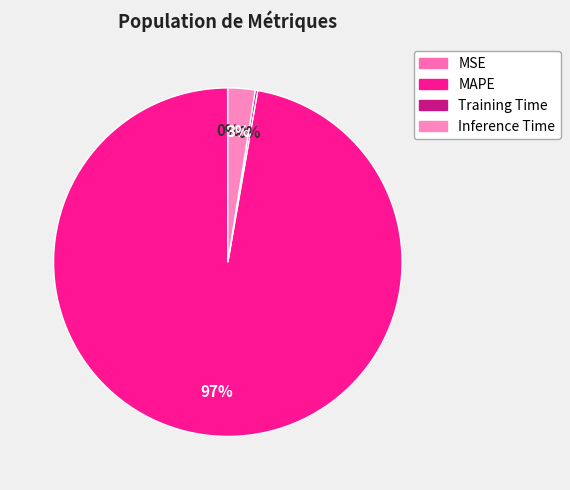

The Inference Time slice represents 17% of the pie. True or false?

False